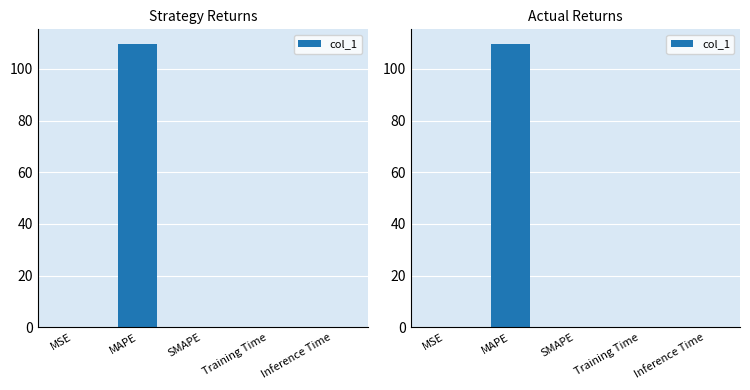

List the labels in order of value, smallest first.

SMAPE, MSE, Inference Time, Training Time, MAPE